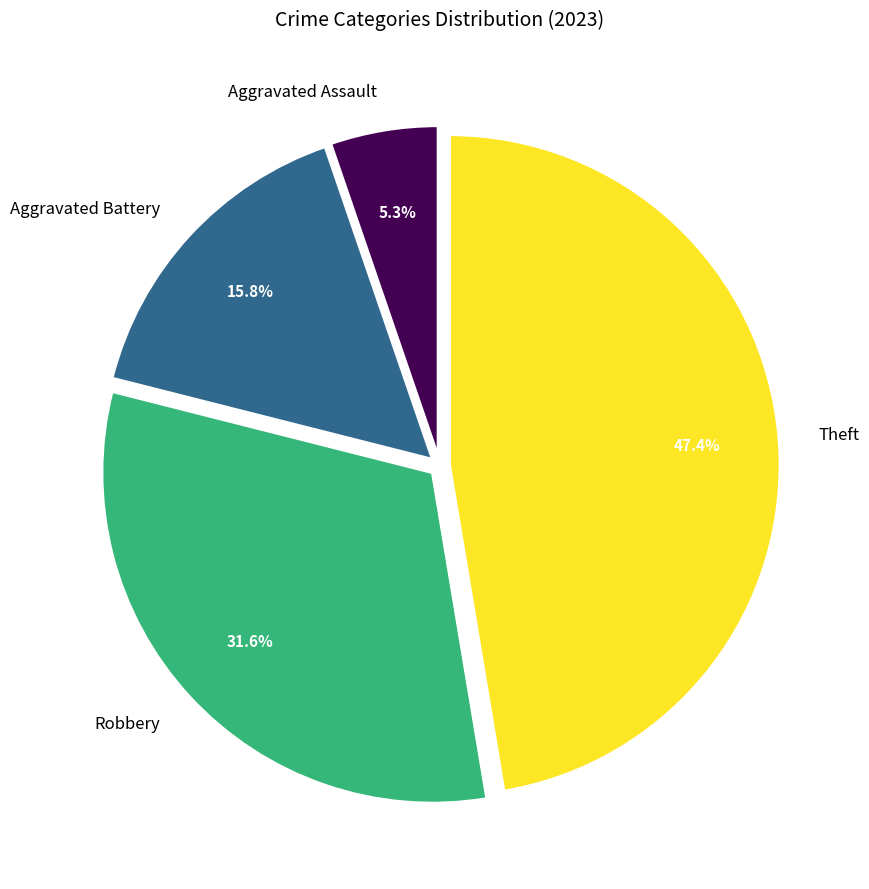

Rank the categories by value from lowest to highest.

Aggravated Assault, Aggravated Battery, Robbery, Theft